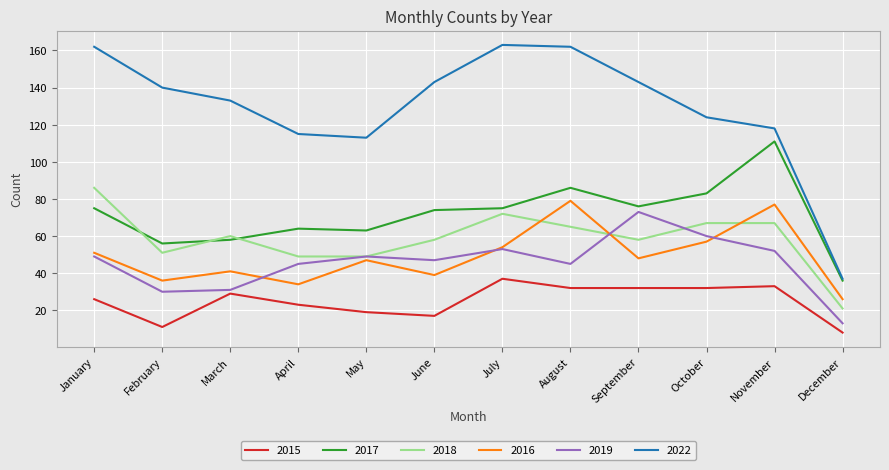

What is the maximum value shown in the chart?

163